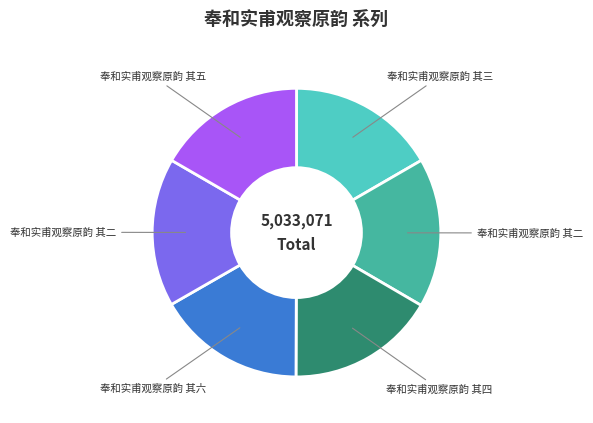

Is there any slice that represents more than half of the pie?

No